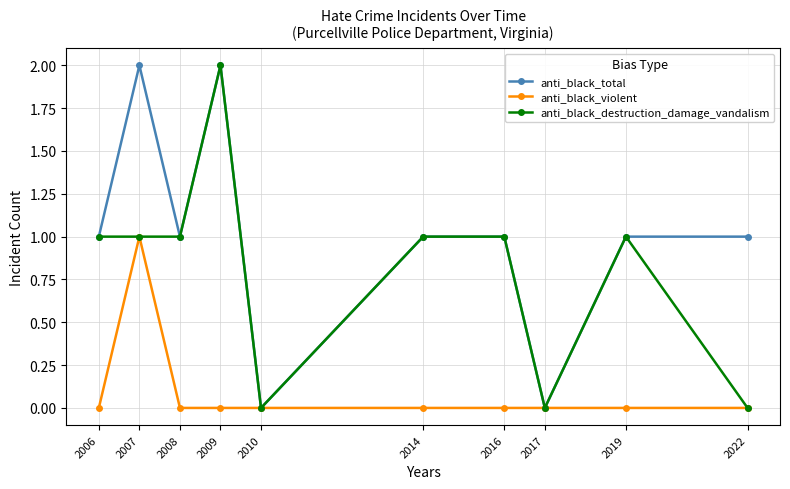

What is the difference between the highest and lowest values at 2019?

1